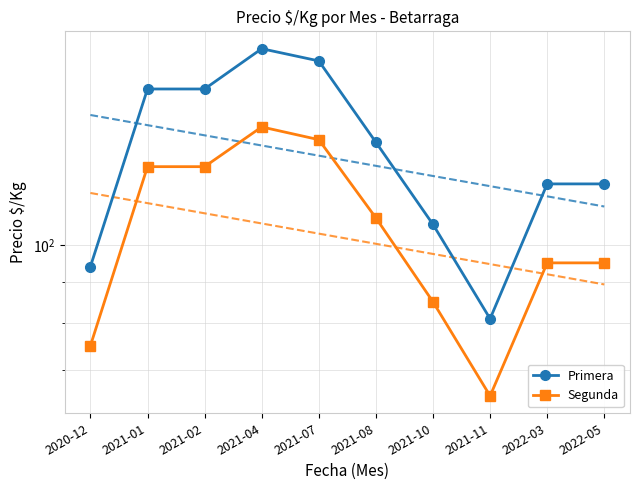

What is the total value across all series at 2021-11?

146